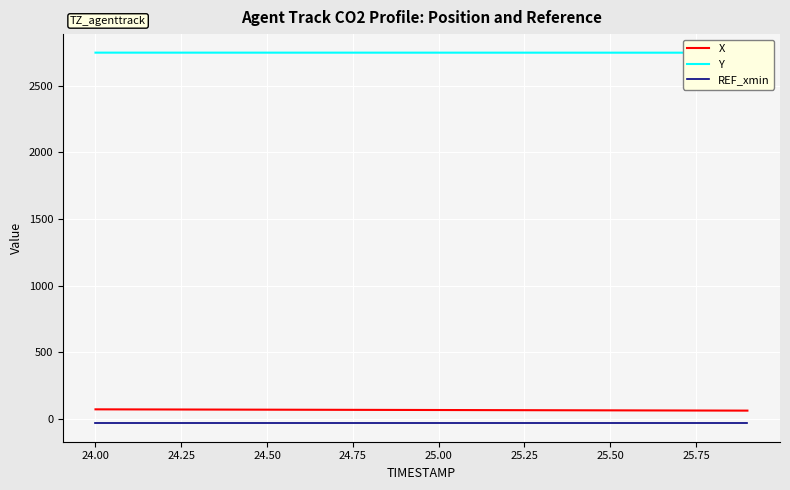

Which series has the largest range (max minus min)?

X